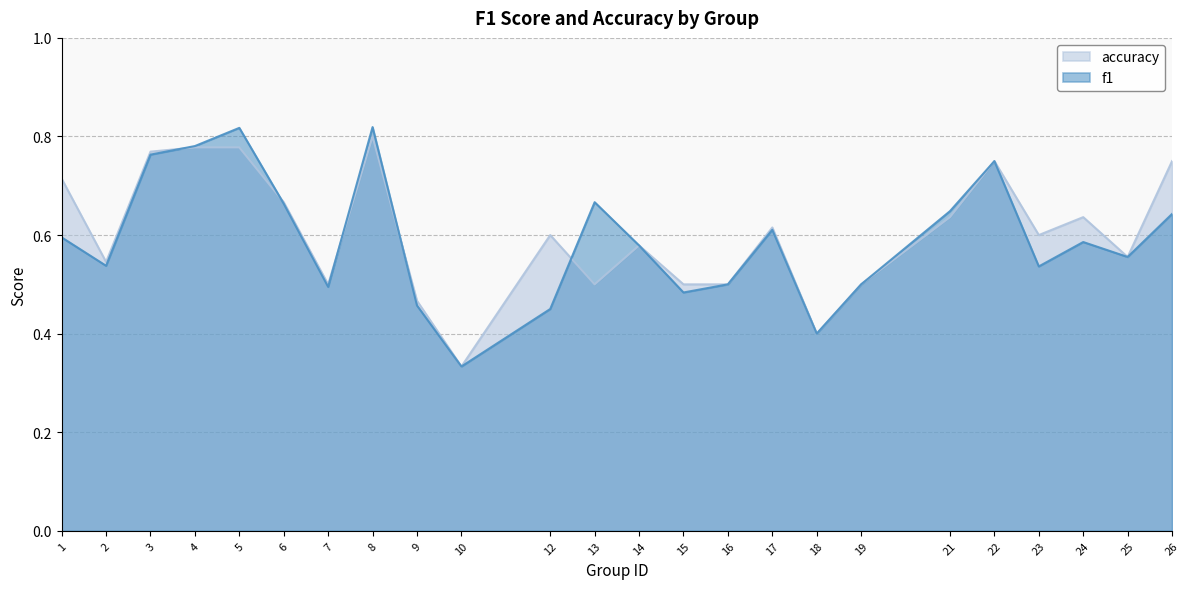

How many times do accuracy and f1 cross each other?

5